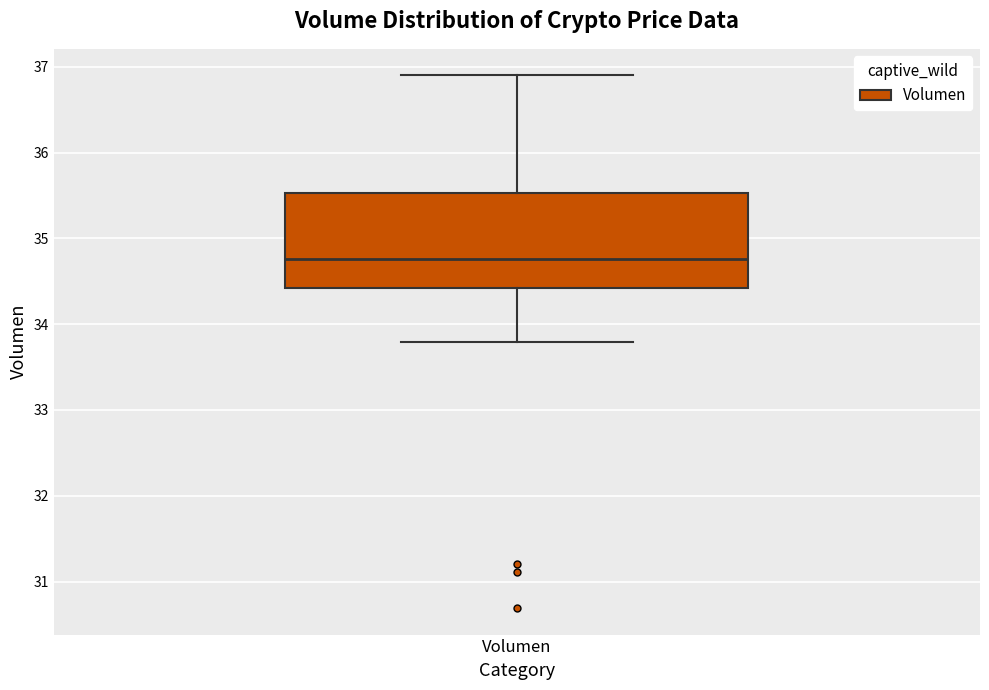

Where does the lower whisker of the box for Volumen end on the y-axis? The values are not printed on the chart, so give them approximately, as read against the axis.

33.8